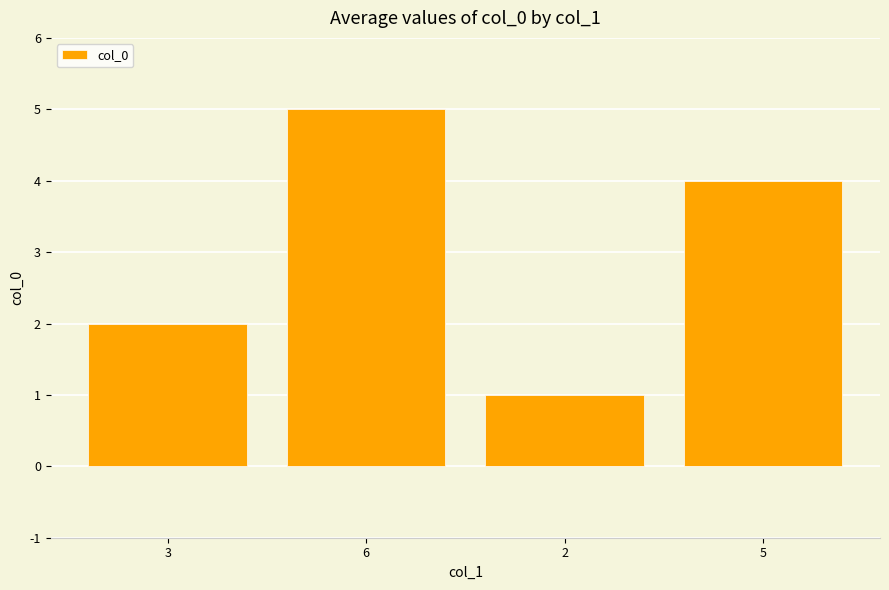

What is the average value?

3